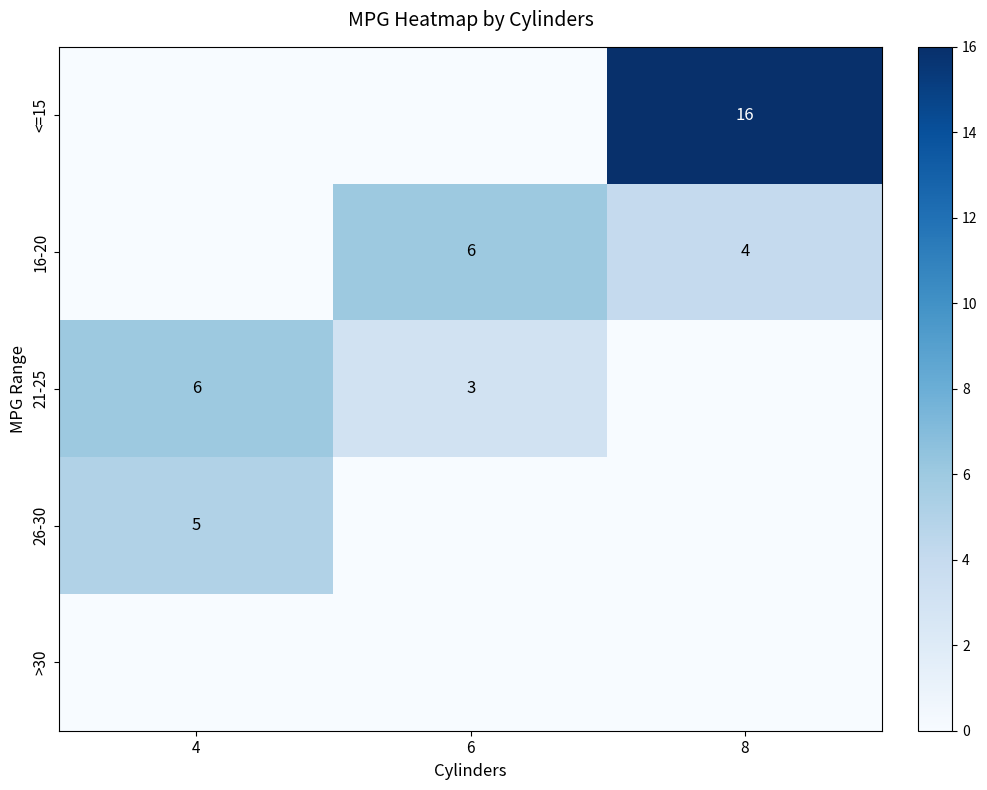

True or false: <=15 has a value of 28 at 8.

False